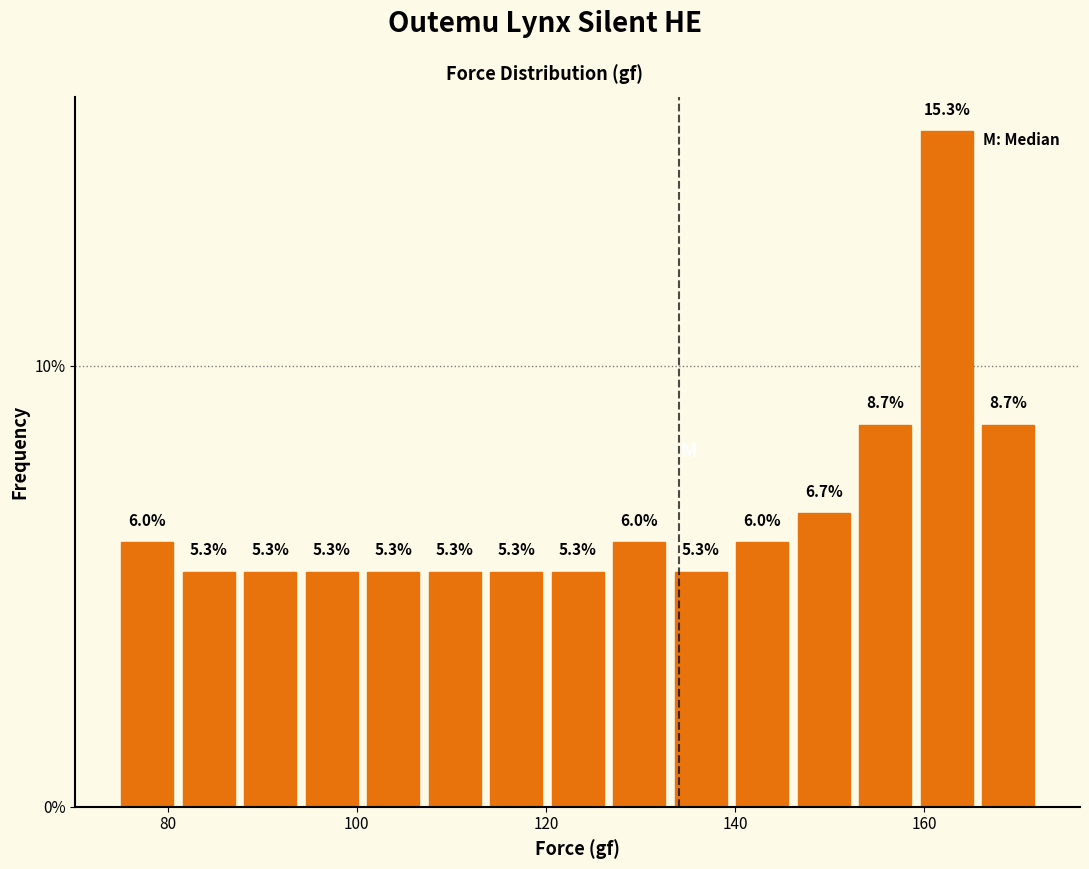

Read against the x-axis, roughly where is the centre of the tallest bar?

162